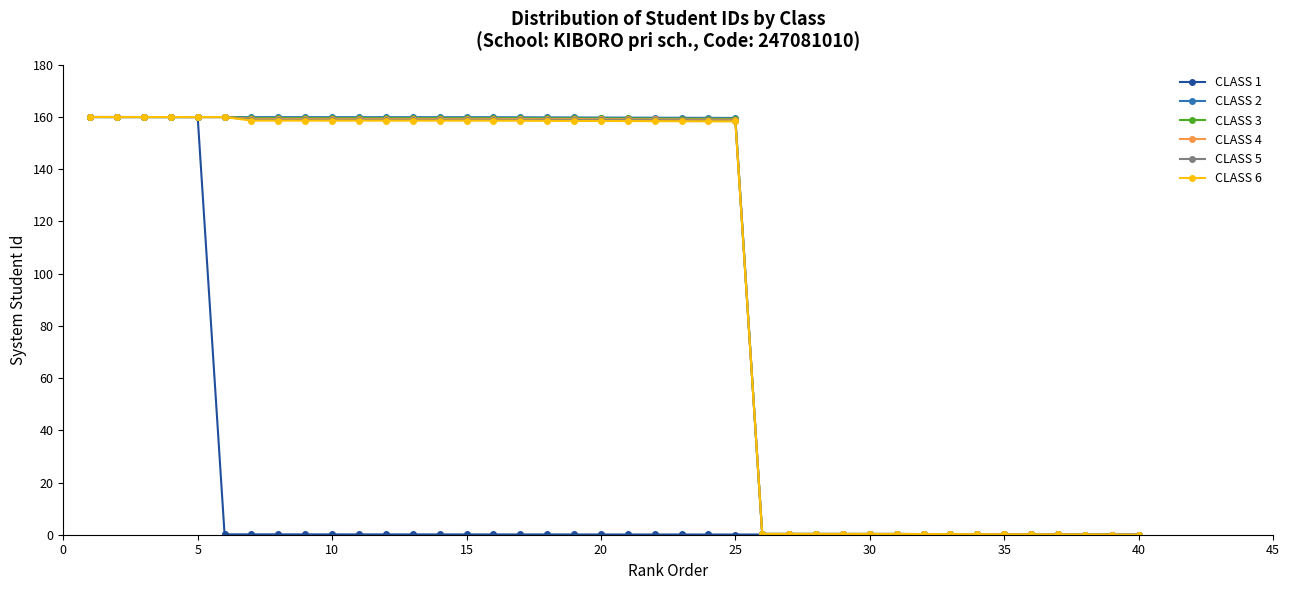

What is the highest value of the CLASS 6 series?

160.0